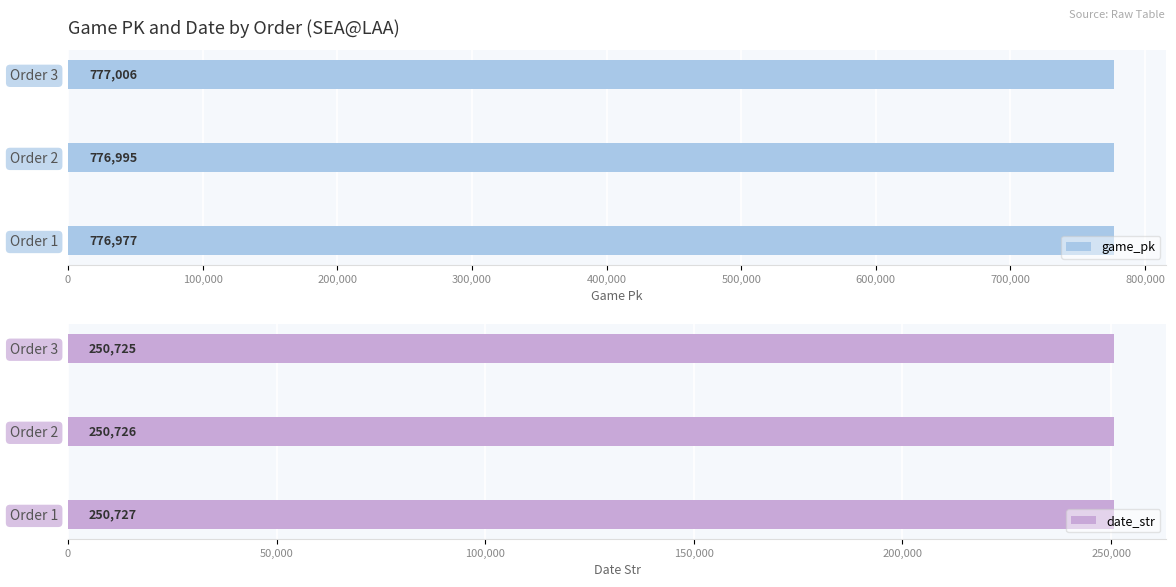

What is the lowest value of the game_pk series?

776977